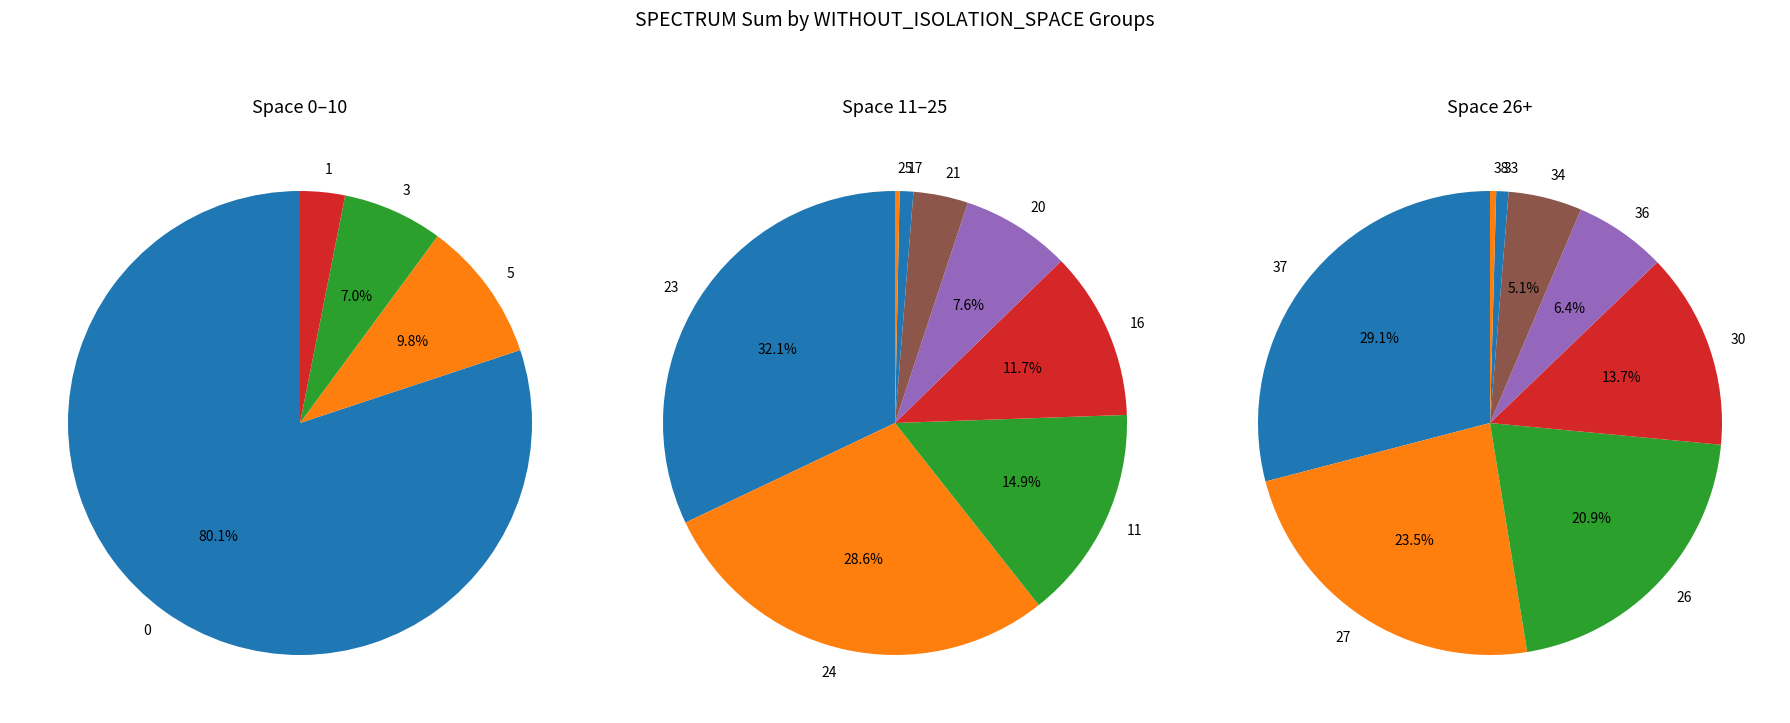

Combined, do 18 and 25 account for over 50%?

No